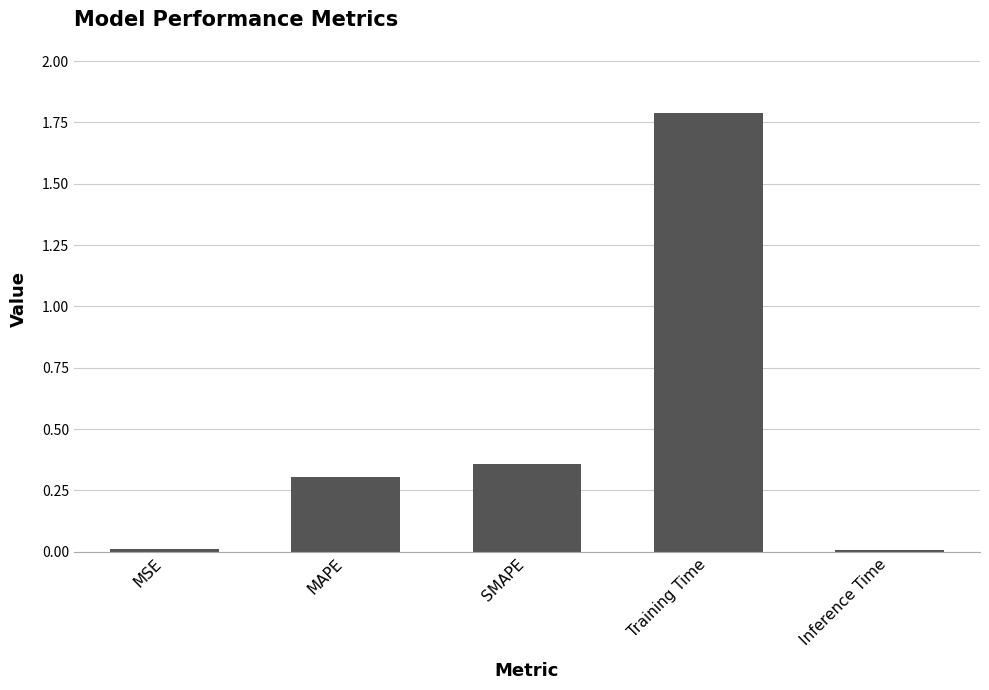

Is it true that the value at MSE is 0.0?

True